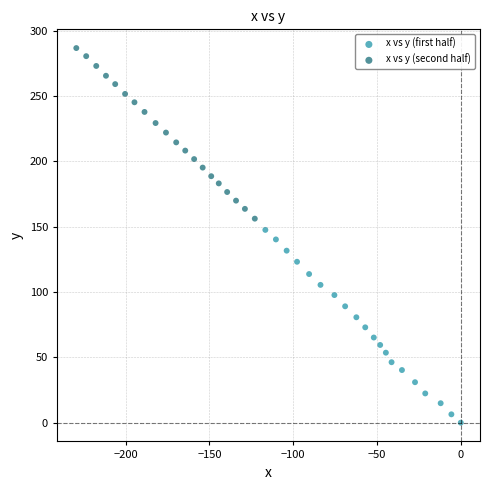

Which series reaches the maximum Y coordinate?

x vs y (second half)